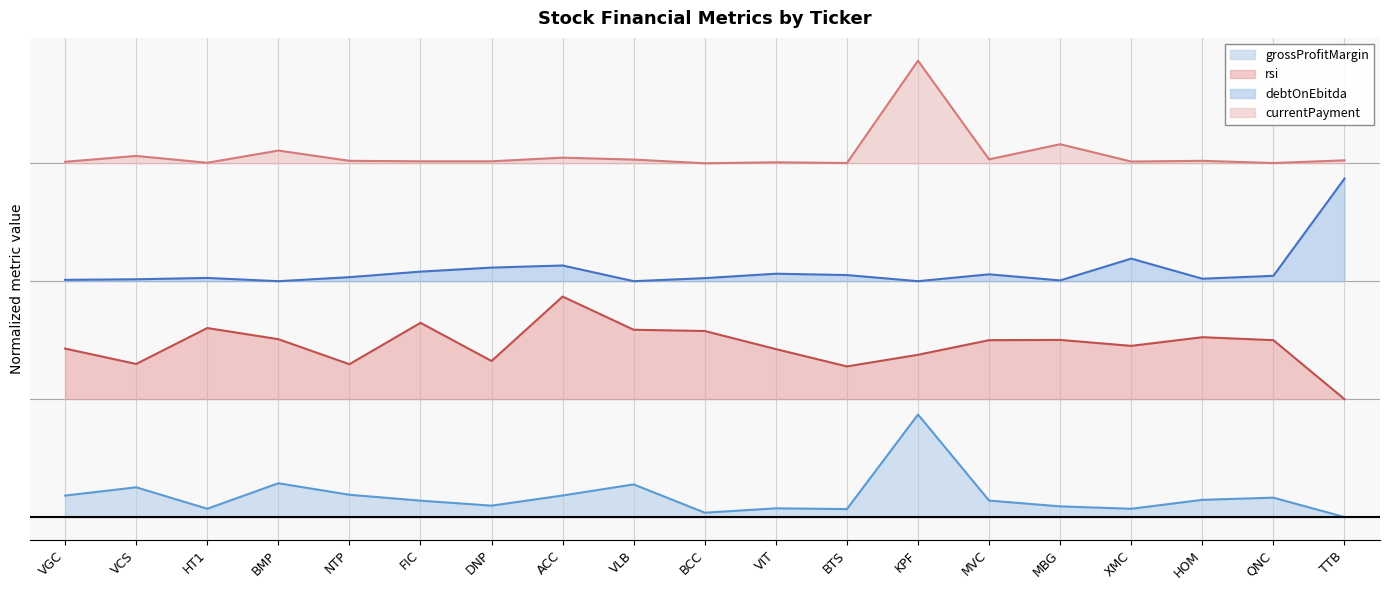

The currentPayment series shows 5.5 at FIC. True or false?

False